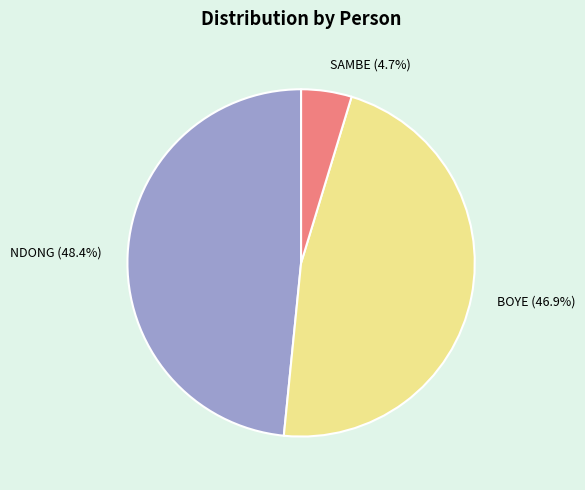

Is there any slice that represents more than half of the pie?

No